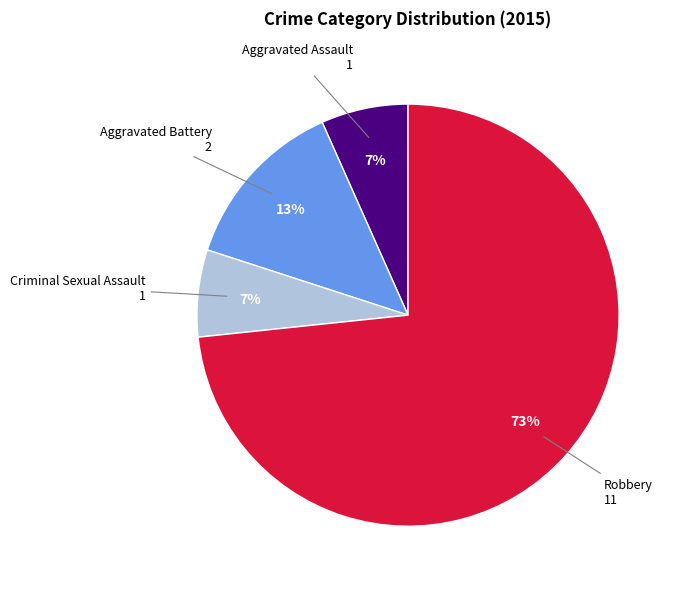

To the nearest percent, what is the average slice percentage?

25%